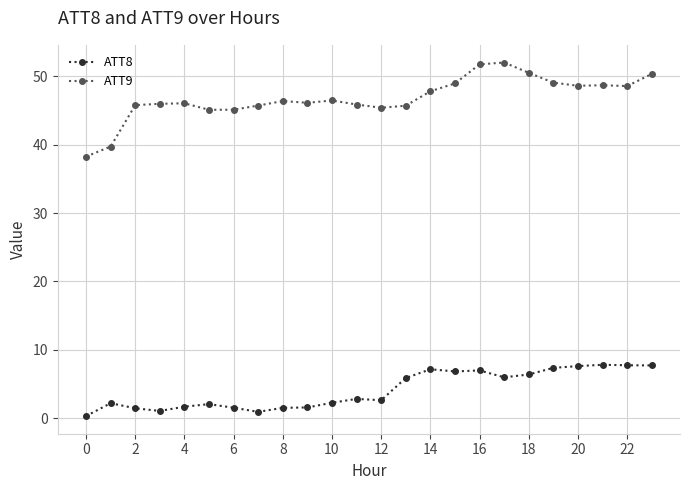

Rank the series by their maximum value, from lowest to highest.

ATT8, ATT9